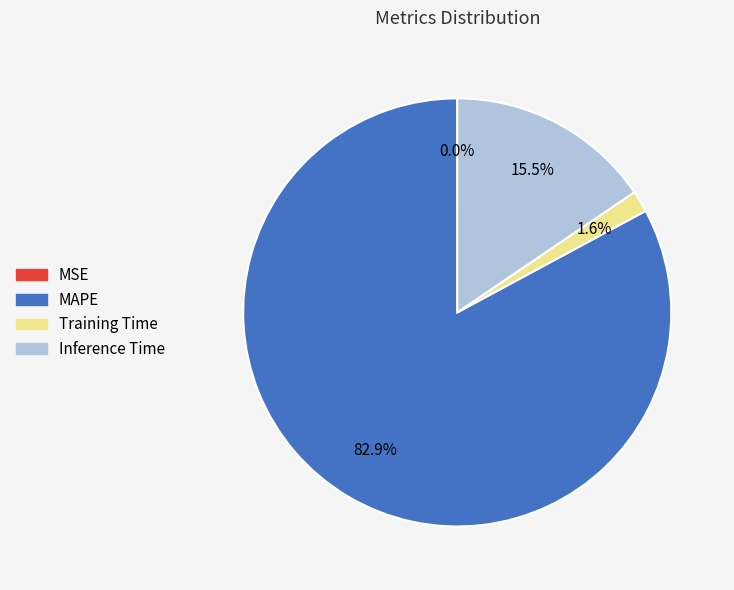

What portion of the pie excludes Training Time?

98.4%